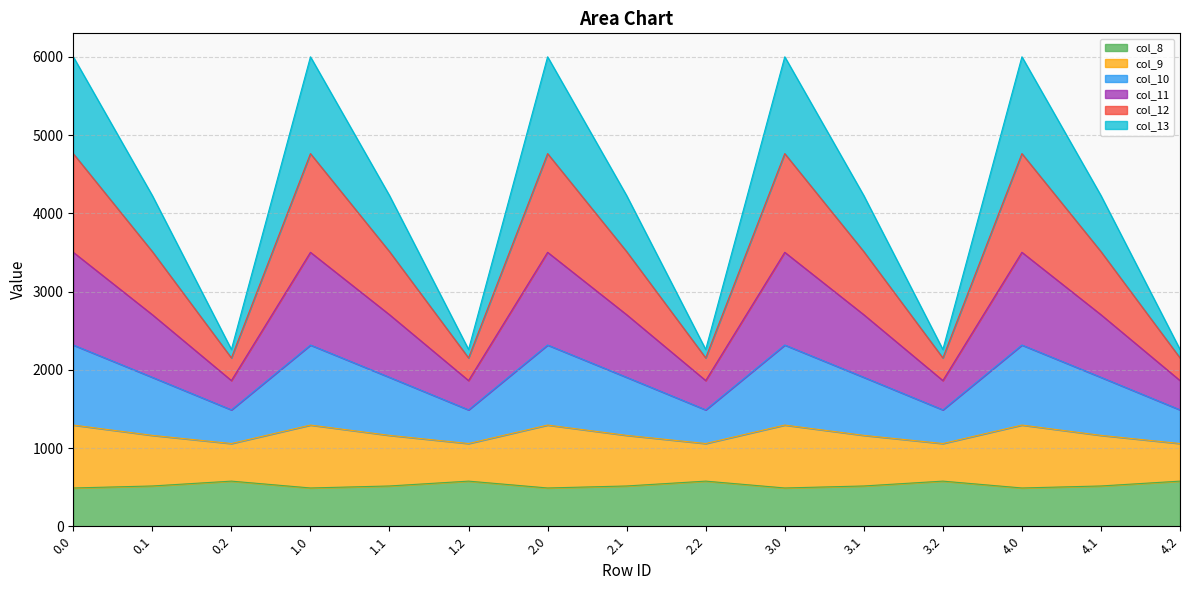

How many lines are shown in the chart?

6